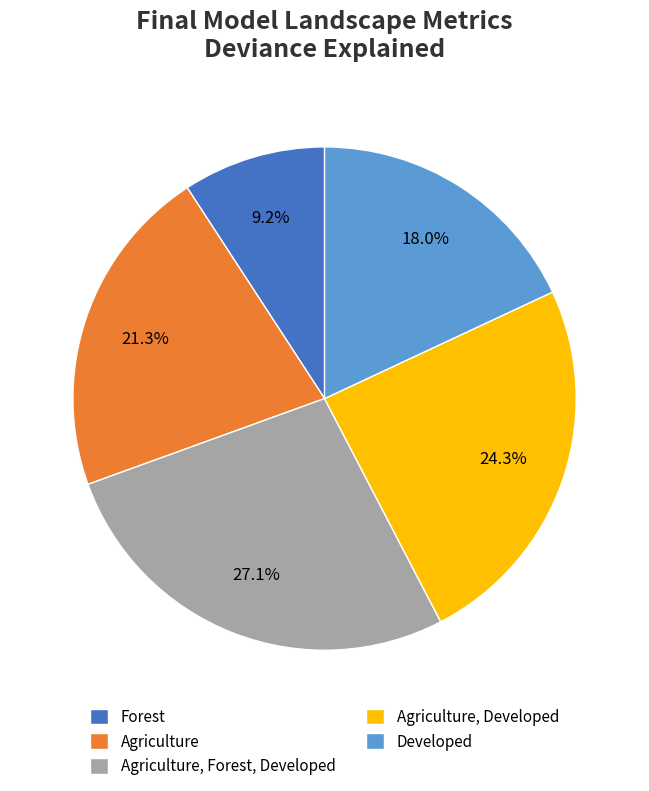

What is the total percentage of Developed and Agriculture, Forest, Developed?

45.1%